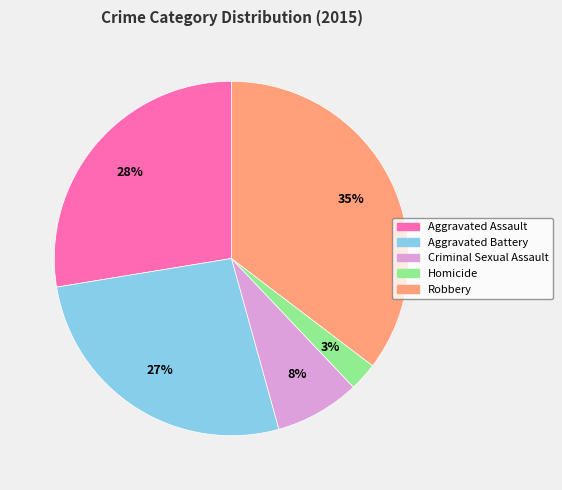

Between Aggravated Assault and Aggravated Battery, which is larger?

Aggravated Assault